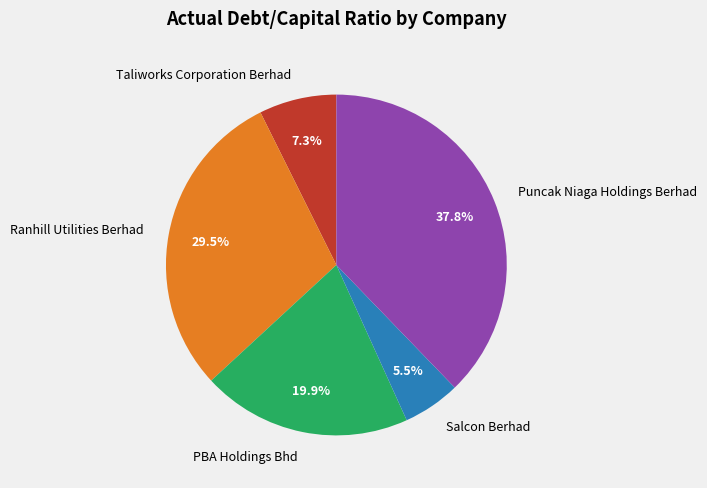

What is the smallest slice in the pie chart?

Salcon Berhad